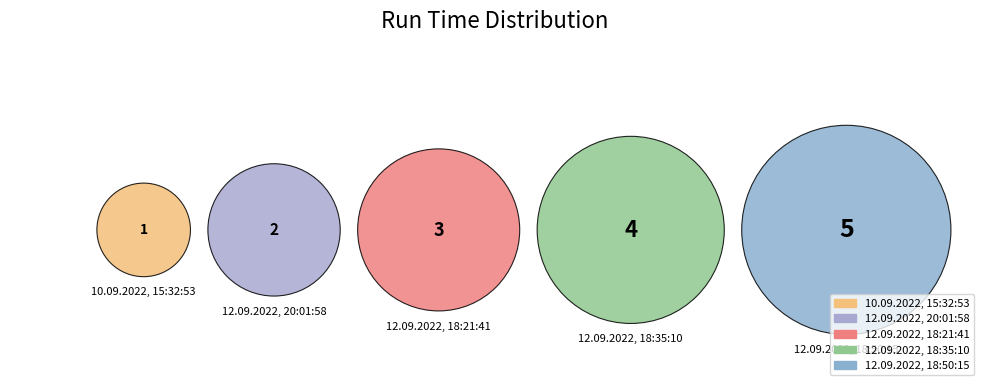

What is the ratio of the value at 12.09.2022, 18:21:41 to the value at 12.09.2022, 20:01:58?

1.5